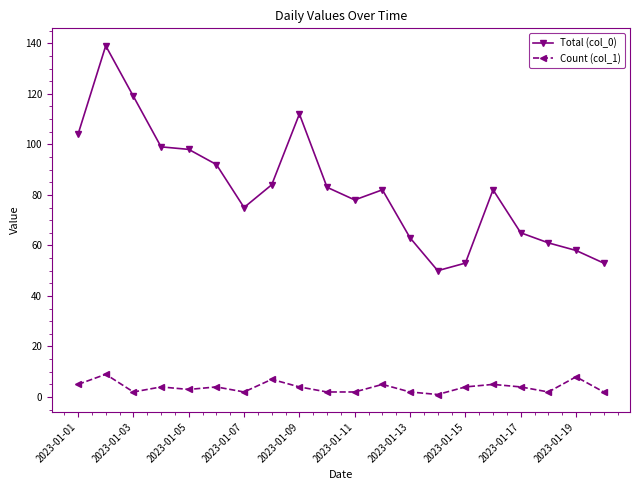

True or false: Count (col_1) and Total (col_0) intersect in this chart.

False